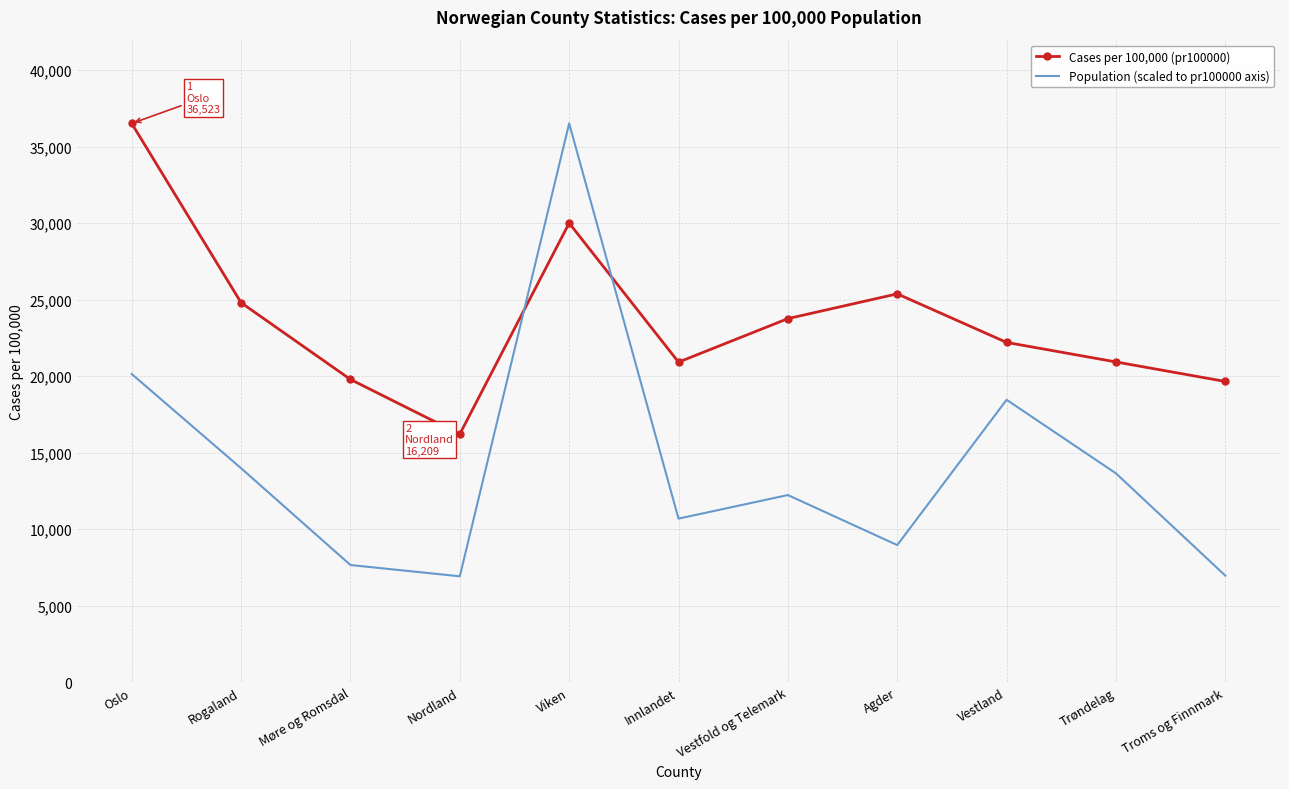

List the series in order of their overall mean, highest first.

Cases per 100,000 (pr100000), Population (scaled to pr100000 axis)